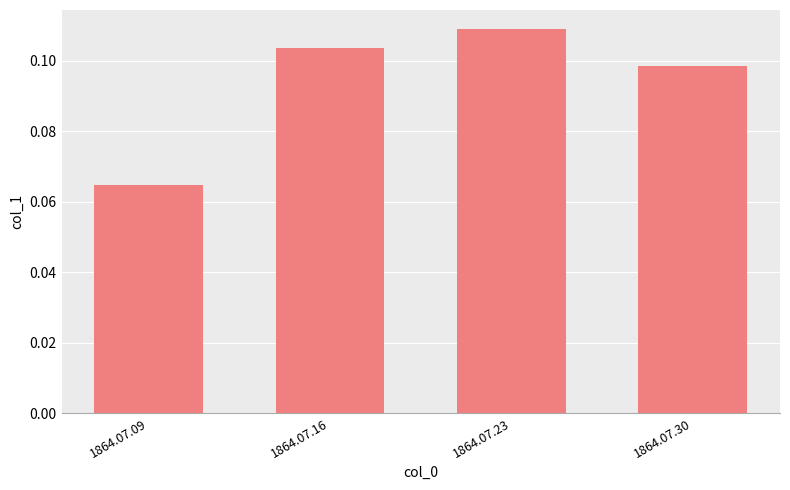

List the labels in order of value, largest first.

1864.07.23, 1864.07.16, 1864.07.30, 1864.07.09